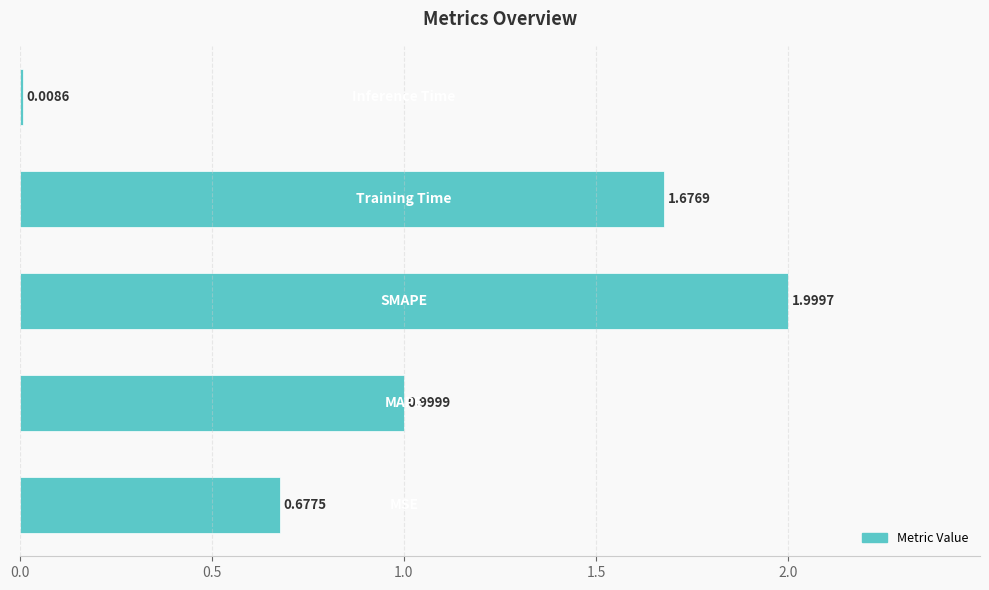

What is the difference between the maximum and minimum values?

2.0